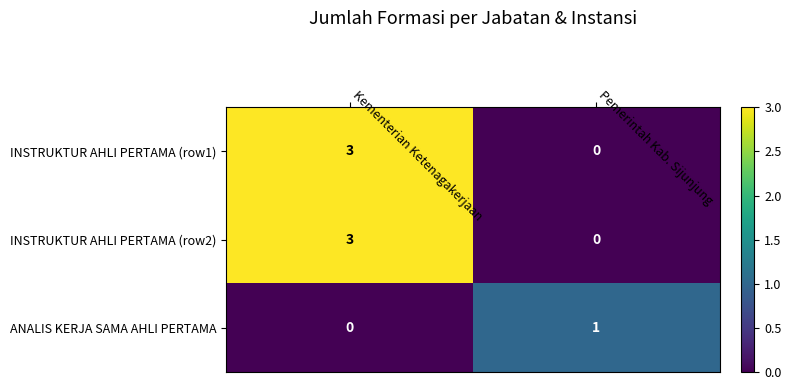

Reading right to left, list all the values displayed in this chart.

INSTRUKTUR AHLI PERTAMA (row1): Pemerintah Kab. Sijunjung=0	Kementerian Ketenagakerjaan=3
INSTRUKTUR AHLI PERTAMA (row2): Pemerintah Kab. Sijunjung=0	Kementerian Ketenagakerjaan=3
ANALIS KERJA SAMA AHLI PERTAMA: Pemerintah Kab. Sijunjung=1	Kementerian Ketenagakerjaan=0